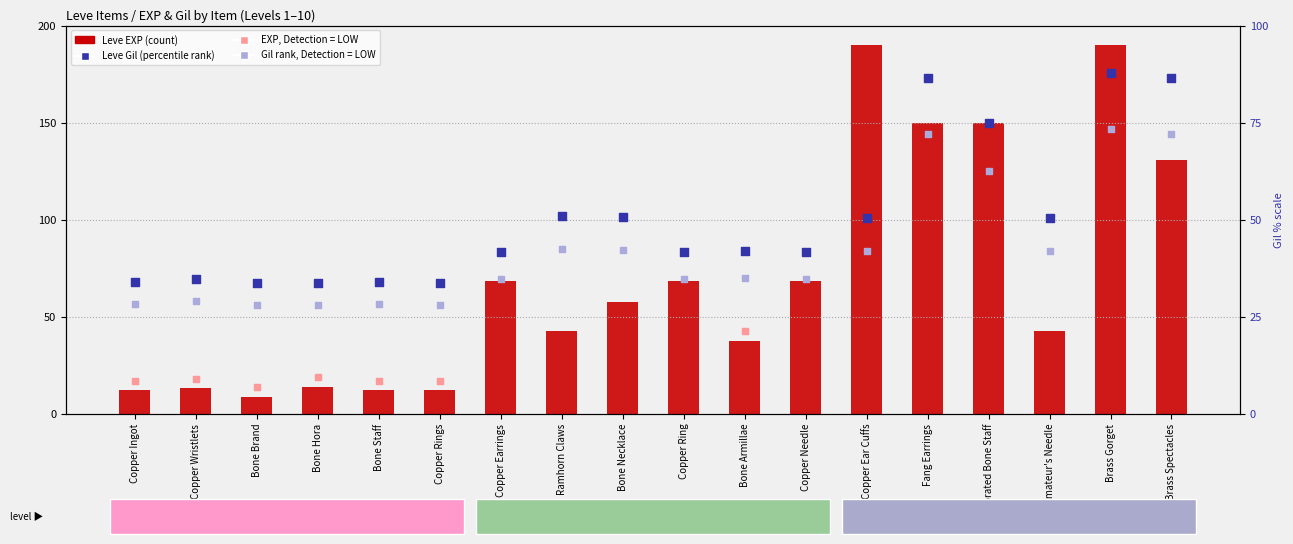

Which series has the largest total across all categories?

Leve Gil (scaled)